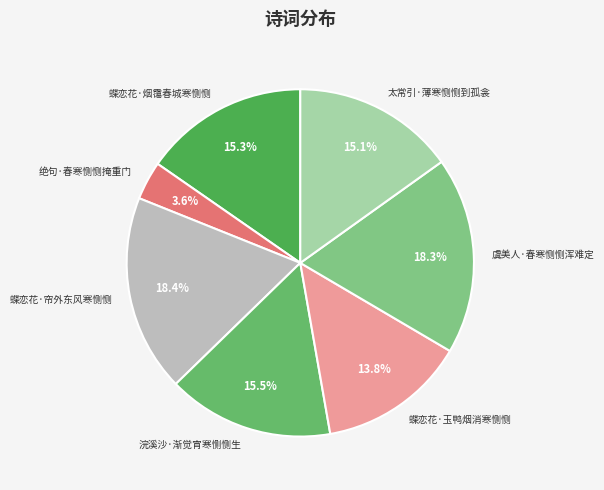

Is there a majority slice in this chart?

No